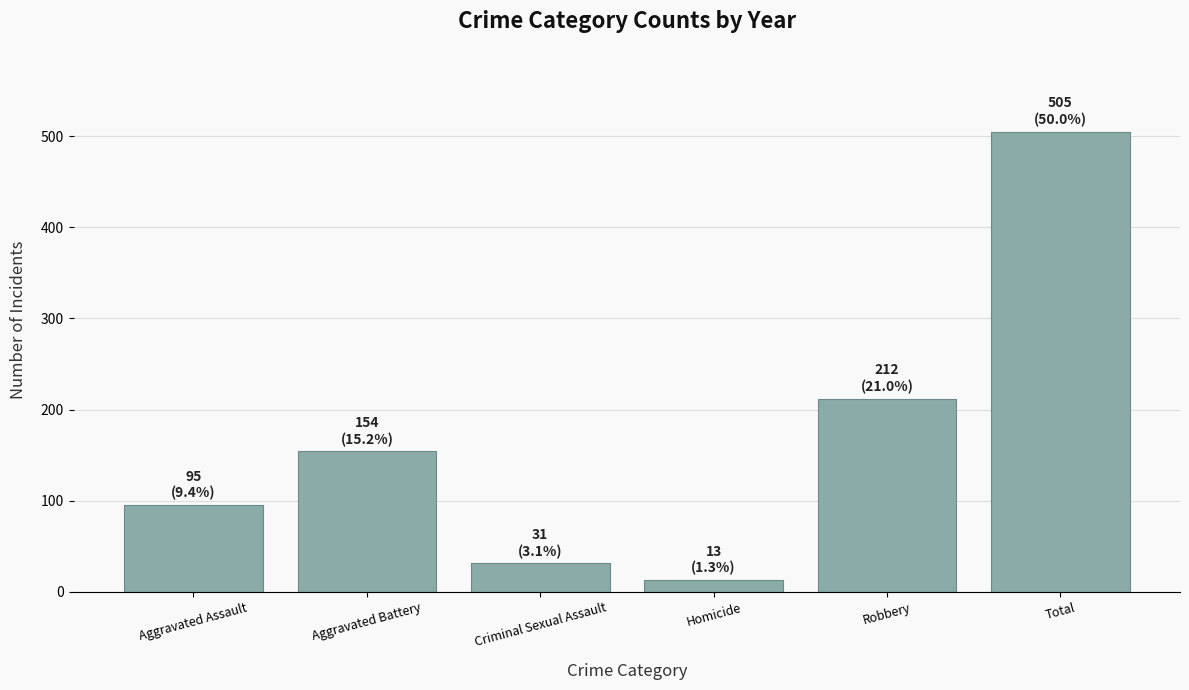

What is the sum of all values?

1010